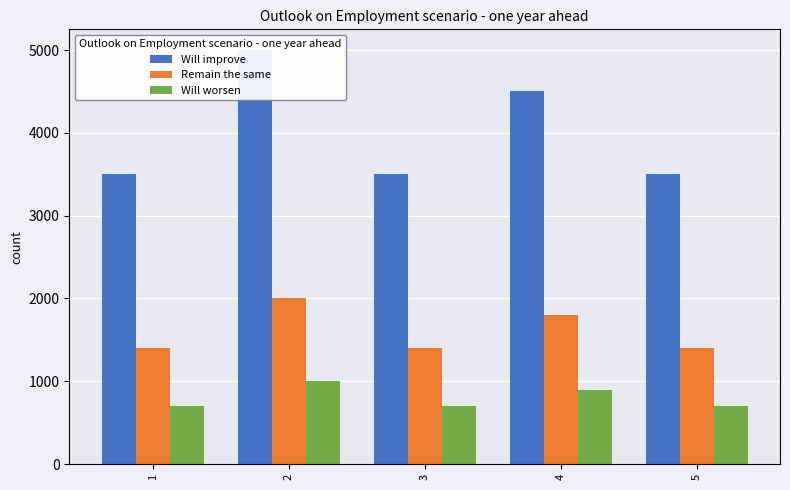

True or false: Will worsen has a value of 1199 at 4.

False